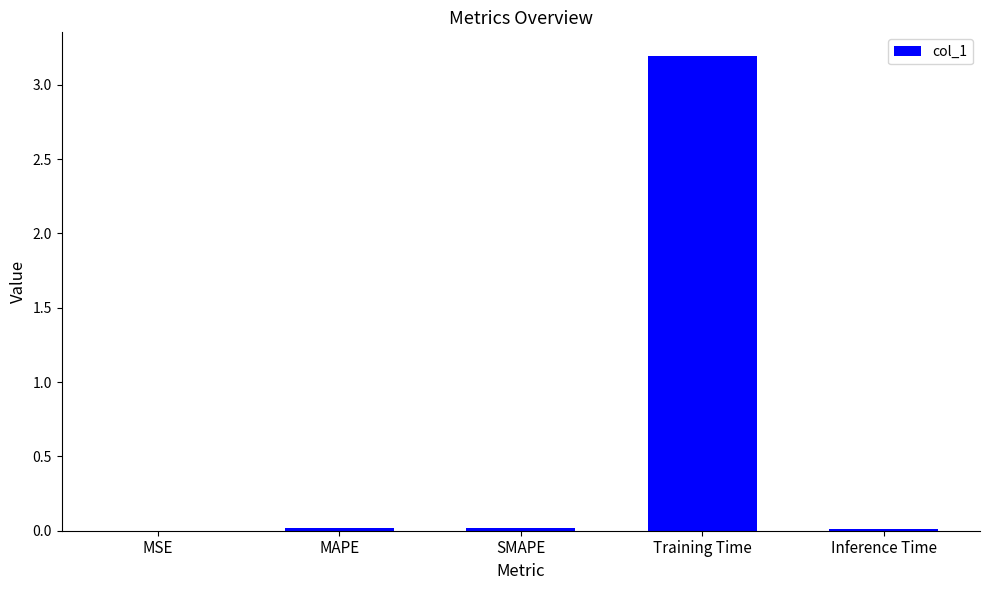

Is it true that the value at SMAPE is 0.0?

True